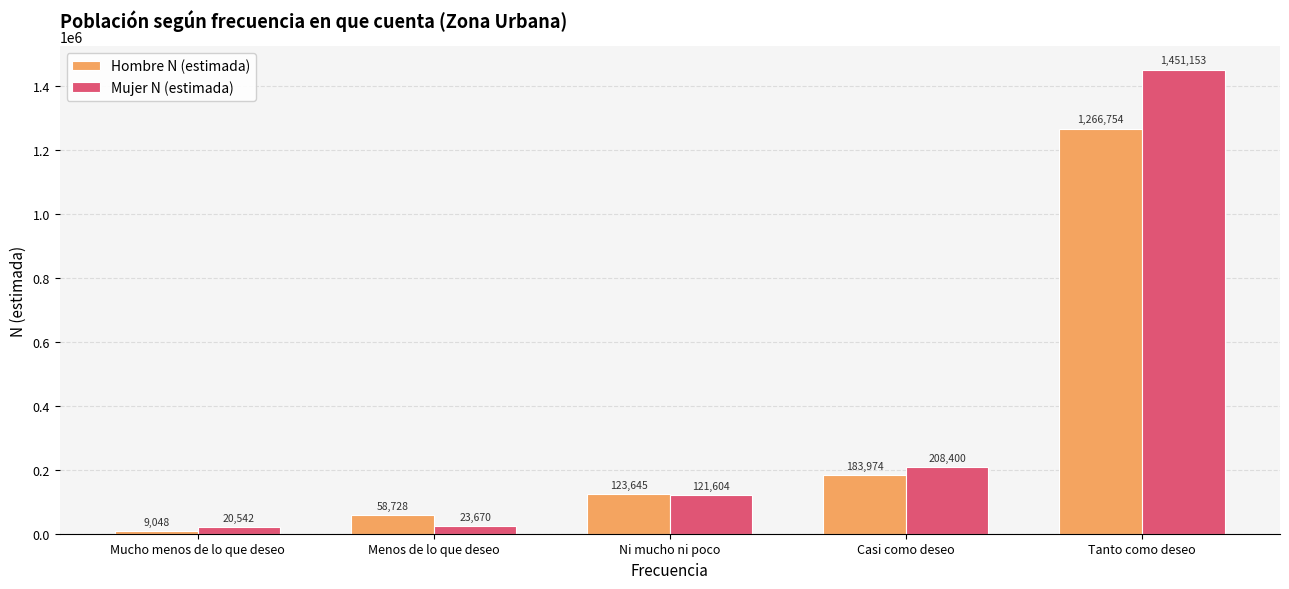

Are the bars horizontal?

No